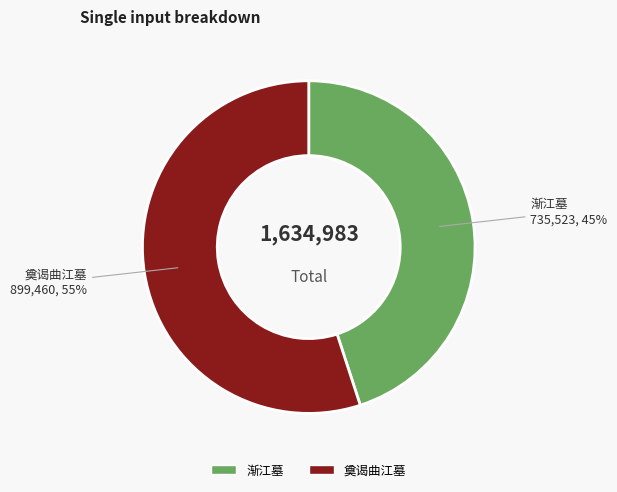

What percentage is the 奠谒曲江墓 slice, to the nearest percent?

55%